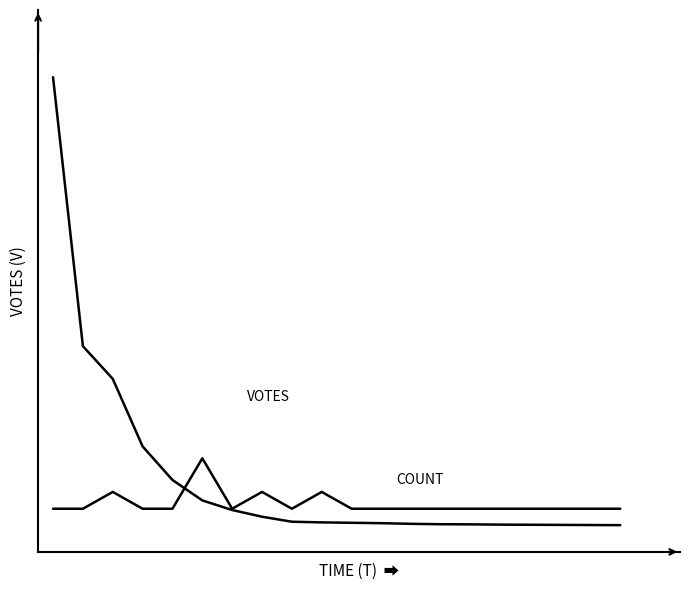

Reading right to left, list all the values displayed in this chart.

Votes: 3.0	4.0	5.0	6.0	7.0	9.0	10.0	13.0	18.0	21.0	24.0	29.0	67.0	118.0	191.0	346.0	601.0	1114.0	1362.0	3404.0
Count: 127.6	127.6	127.6	127.6	127.6	127.6	127.6	127.6	127.6	127.6	255.3	127.6	255.3	127.6	510.6	127.6	127.6	255.3	127.6	127.6